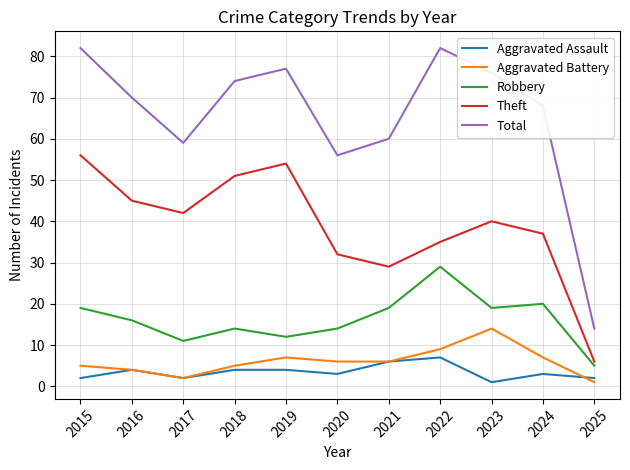

True or false: Aggravated Battery and Robbery intersect in this chart.

False